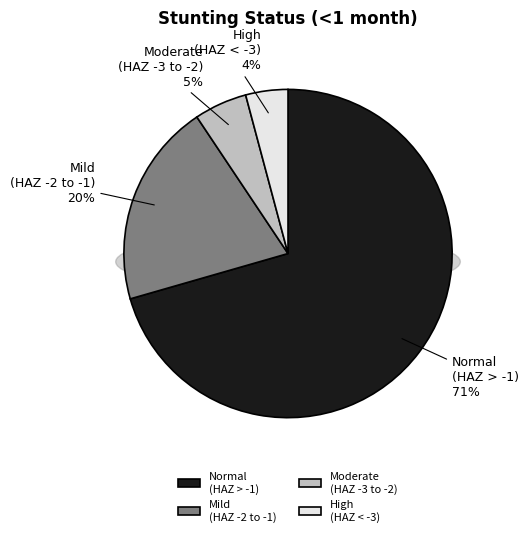

To the nearest percent, what percentage of the pie is Normal (HAZ-score > -1)?

71%